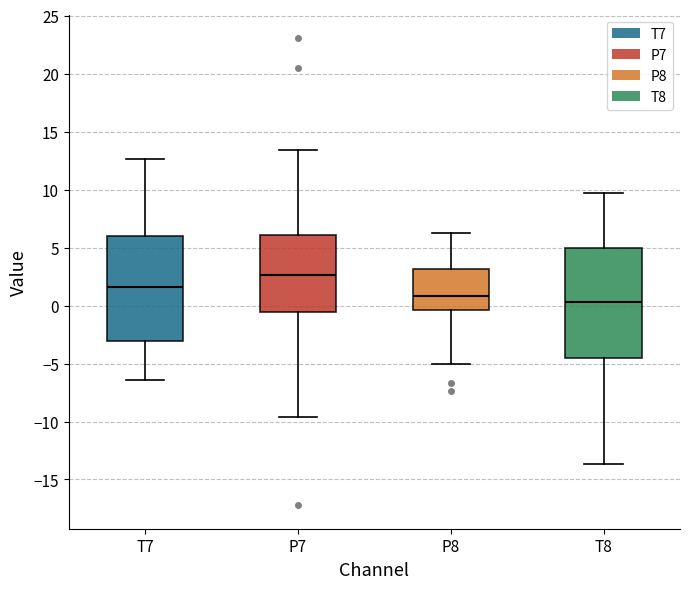

Reading left to right, transcribe this box plot: for each box, give where its median line is, the range the box spans, and where its two whiskers end, as read against the y-axis. The values are not printed on the chart, so give them approximately, as read against the axis.

T7: median 1.5, box -3.0 to 6.0, whiskers -6.5 to 12.5
P7: median 2.5, box -0.5 to 6.0, whiskers -9.5 to 13.5
P8: median 1.0, box -0.5 to 3.0, whiskers -5.0 to 6.0
T8: median 0.5, box -4.5 to 5.0, whiskers -13.5 to 9.5